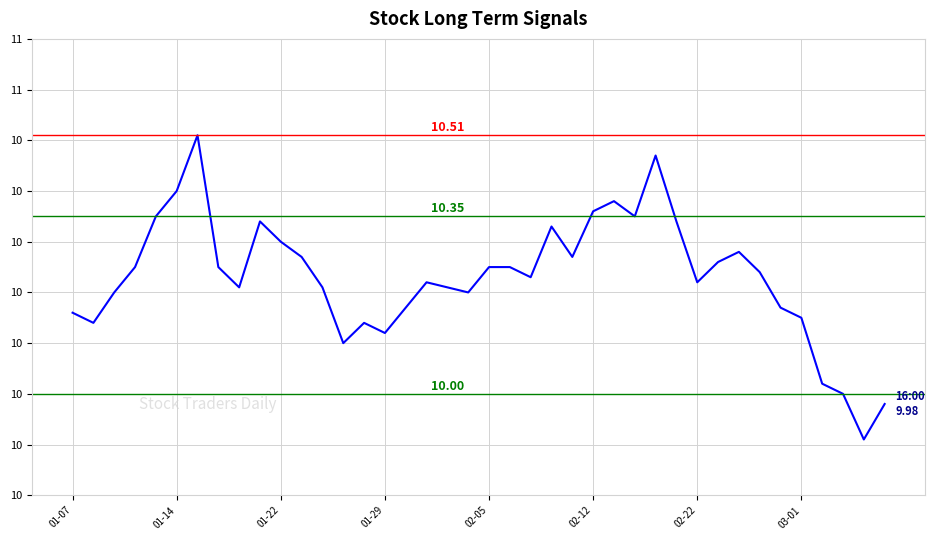

What is the greatest value displayed?

10.5